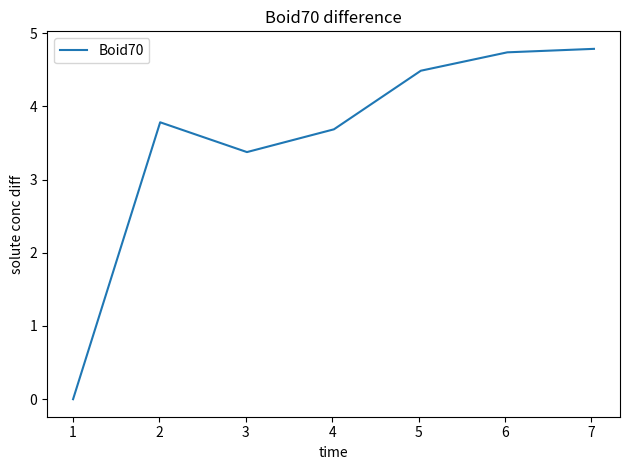

True or false: there are more than 0 points higher than both neighbors.

True